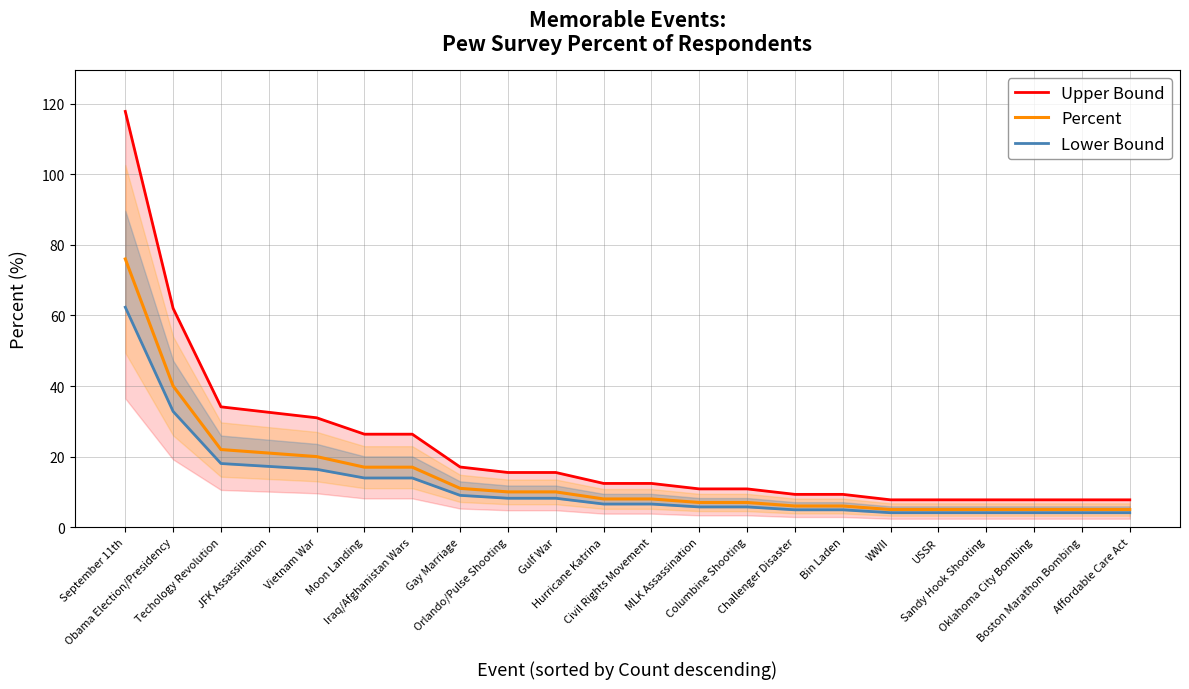

True or false: Percent has more than 2 interior local peaks.

False